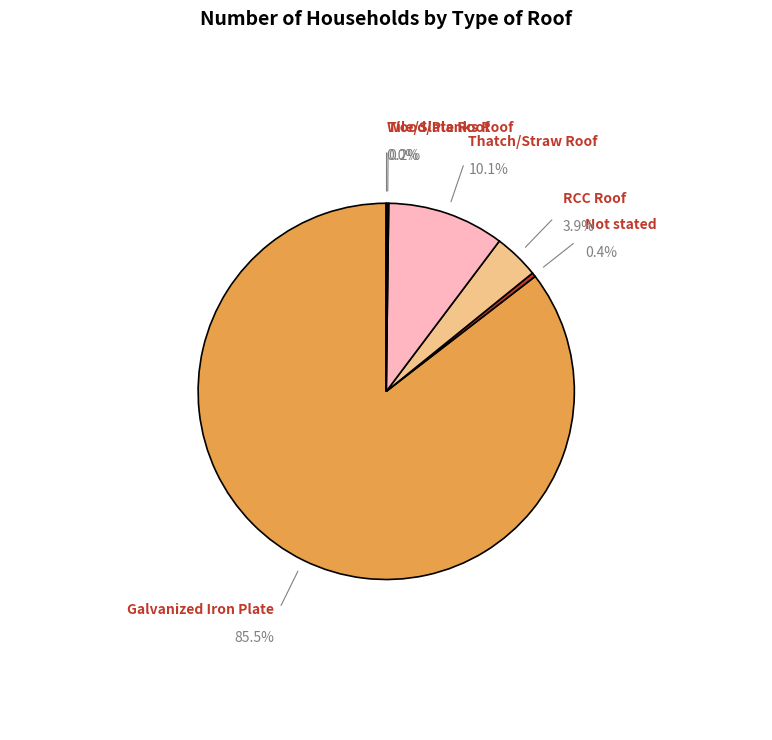

What is the smallest slice in the pie chart?

Wood/Planks Roof